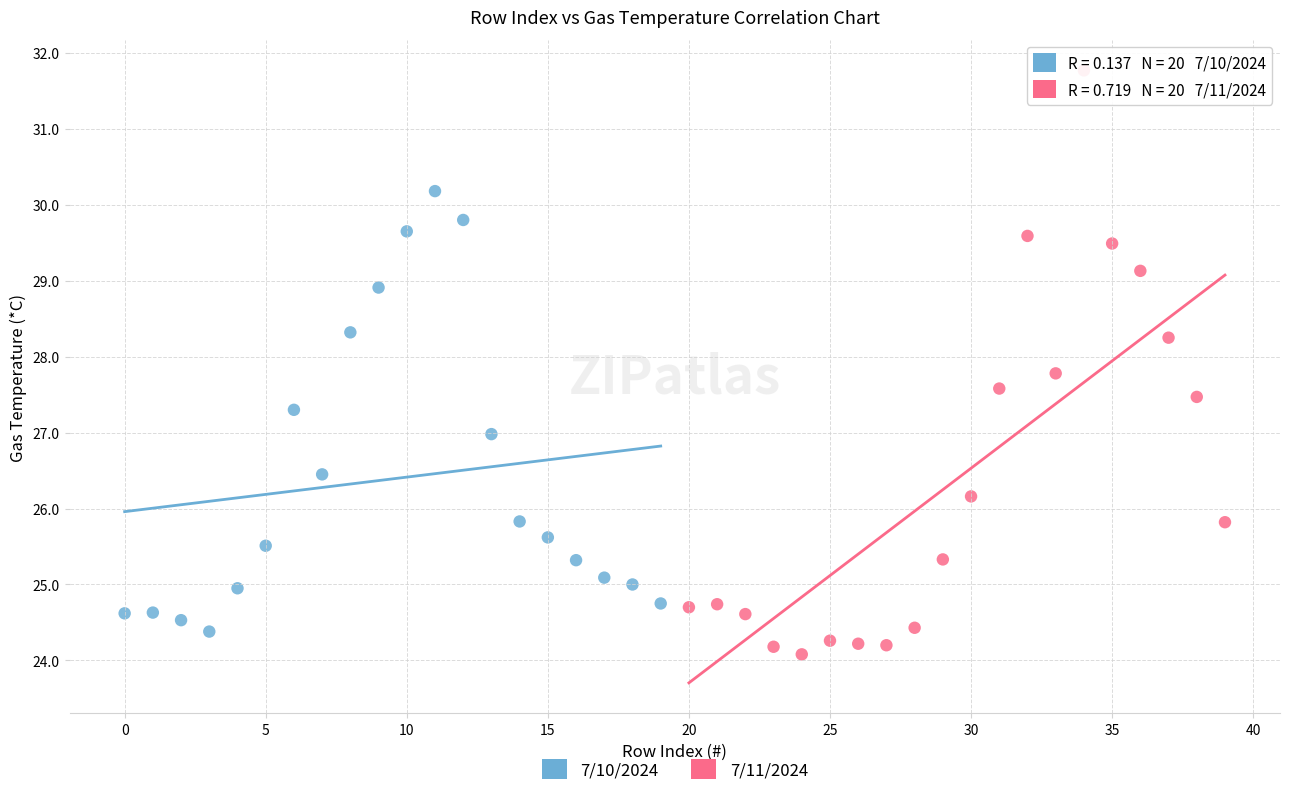

Which series has the largest Y range (max minus min)?

7/11/2024